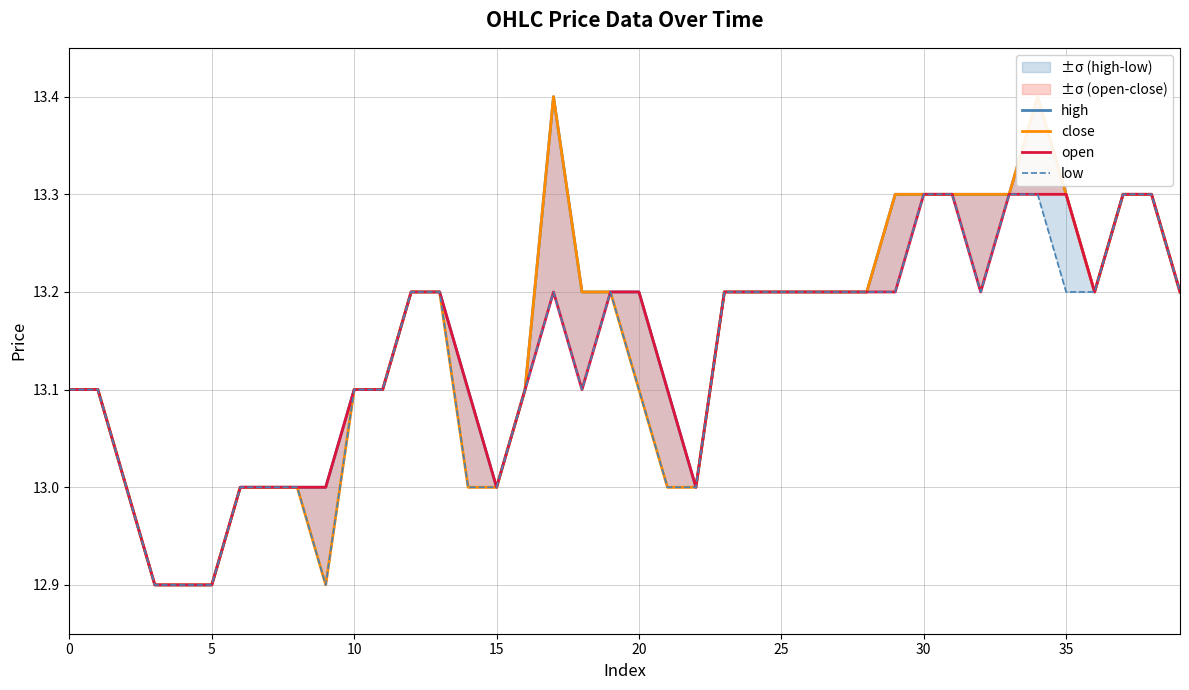

True or false: low and close cross at least once.

False